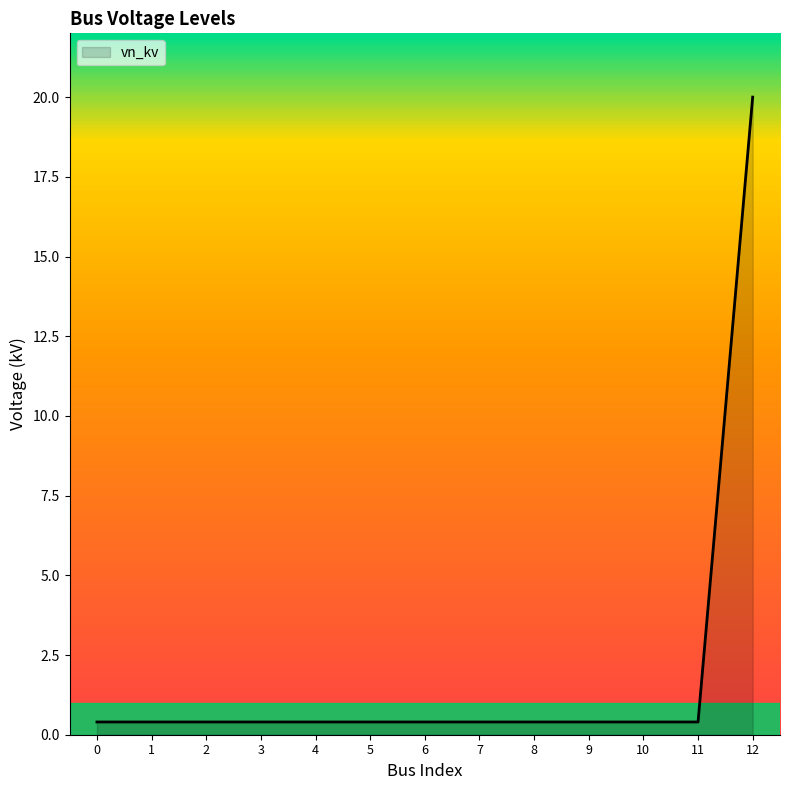

What is the maximum value shown in the chart?

20.0